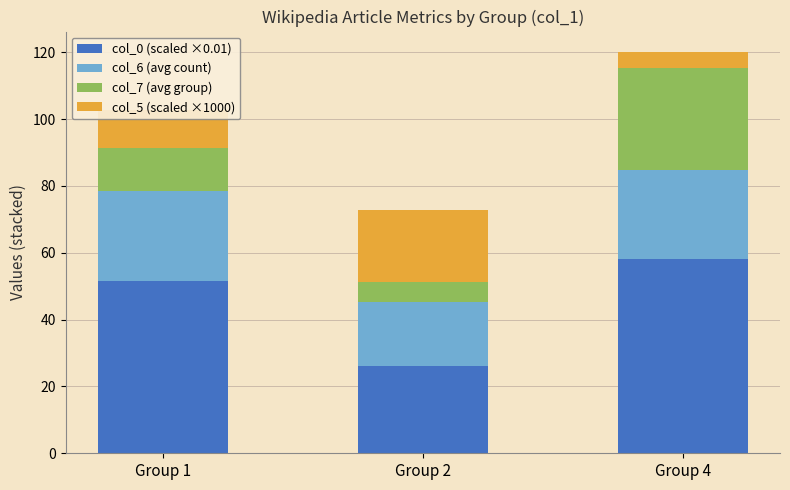

What are all the series names shown in the legend?

col_0 (scaled ×0.01), col_6 (avg count), col_7 (avg group), col_5 (scaled ×1000)